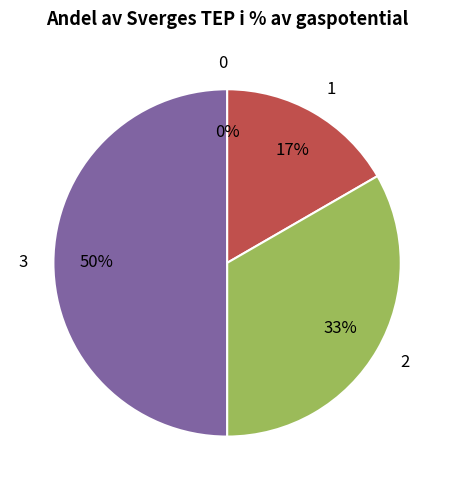

Is there any slice that represents more than half of the pie?

No